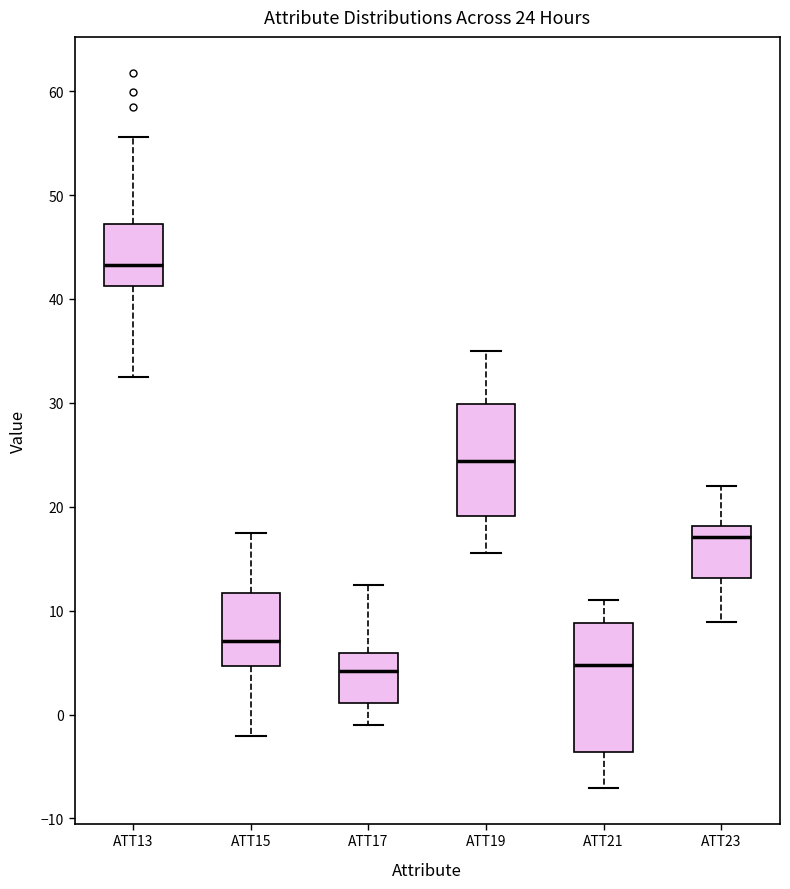

Which box has the highest median line?

ATT13